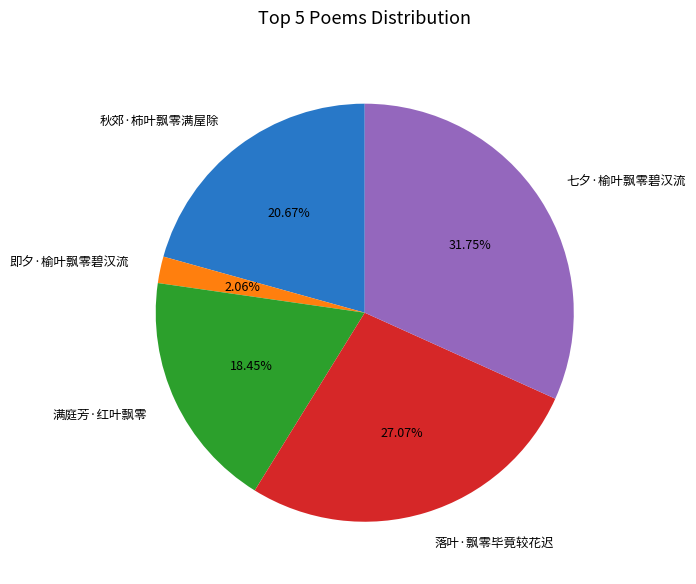

What percentage is the 七夕·榆叶飘零碧汉流 slice, to the nearest percent?

32%